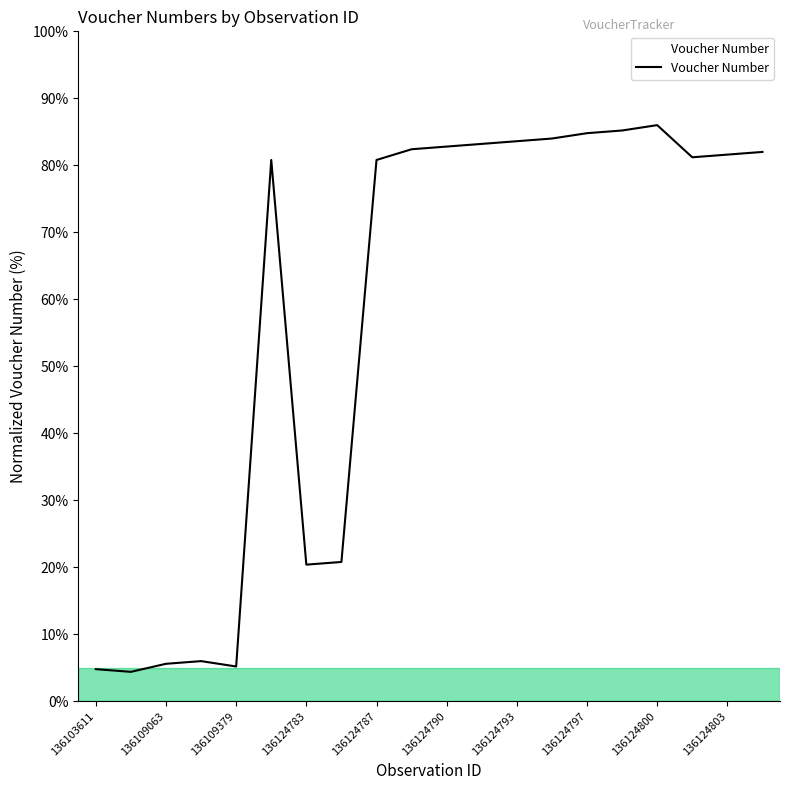

What is the difference between the maximum and minimum values?

81.6